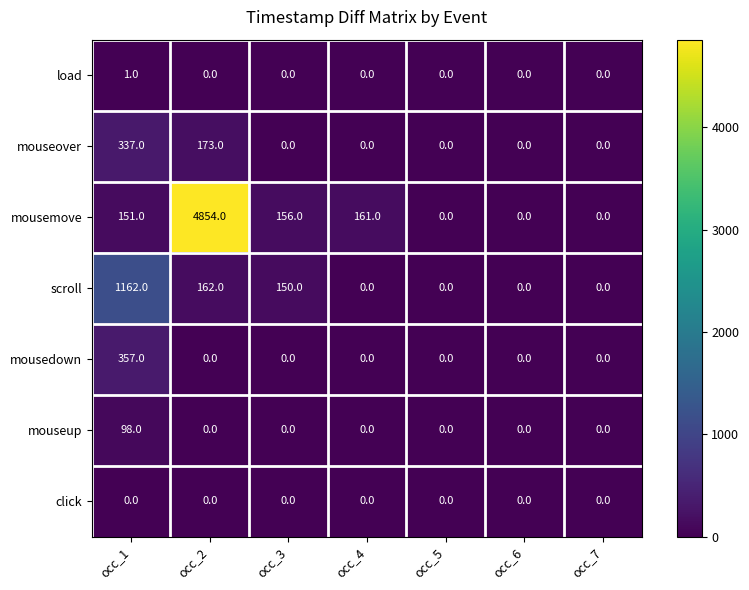

At which category is the sum across all series the highest?

occ_2